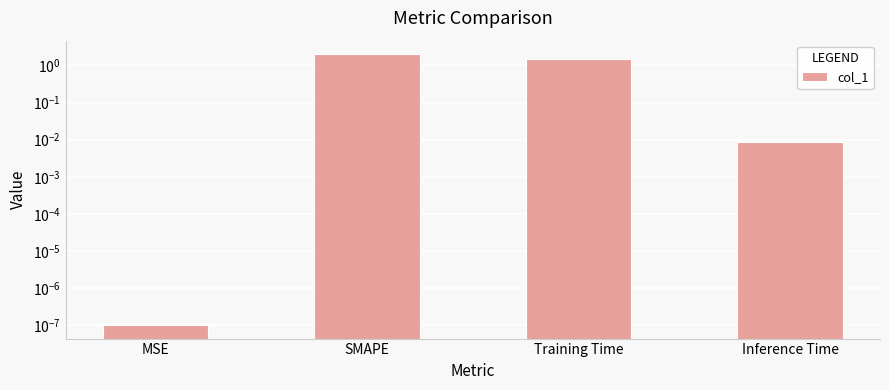

What is the maximum value shown in the chart?

2.0